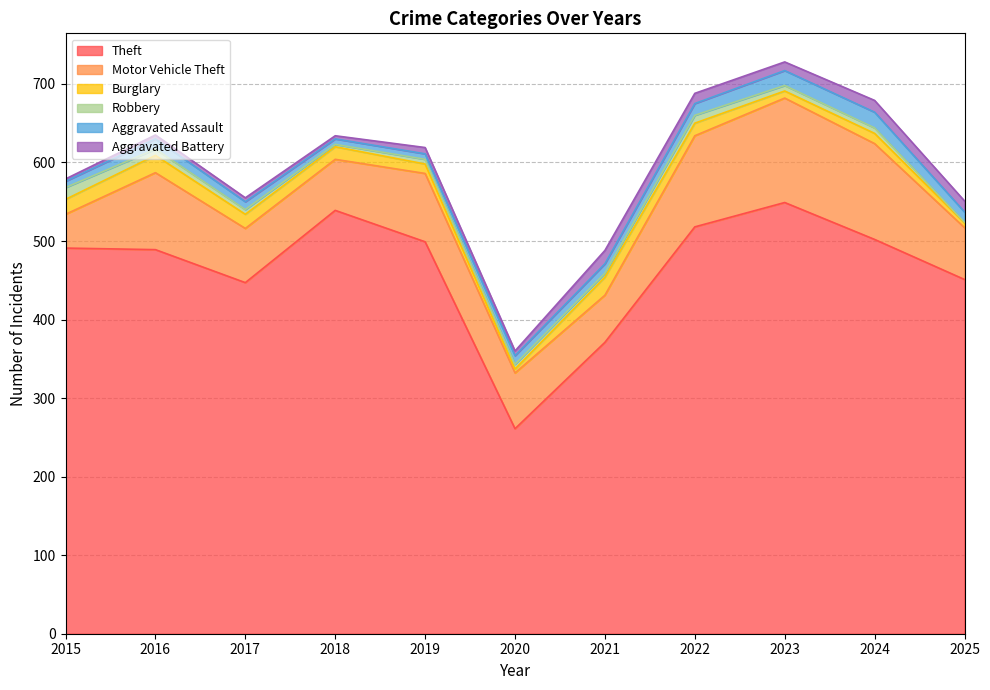

Count the number of data series in this chart.

6